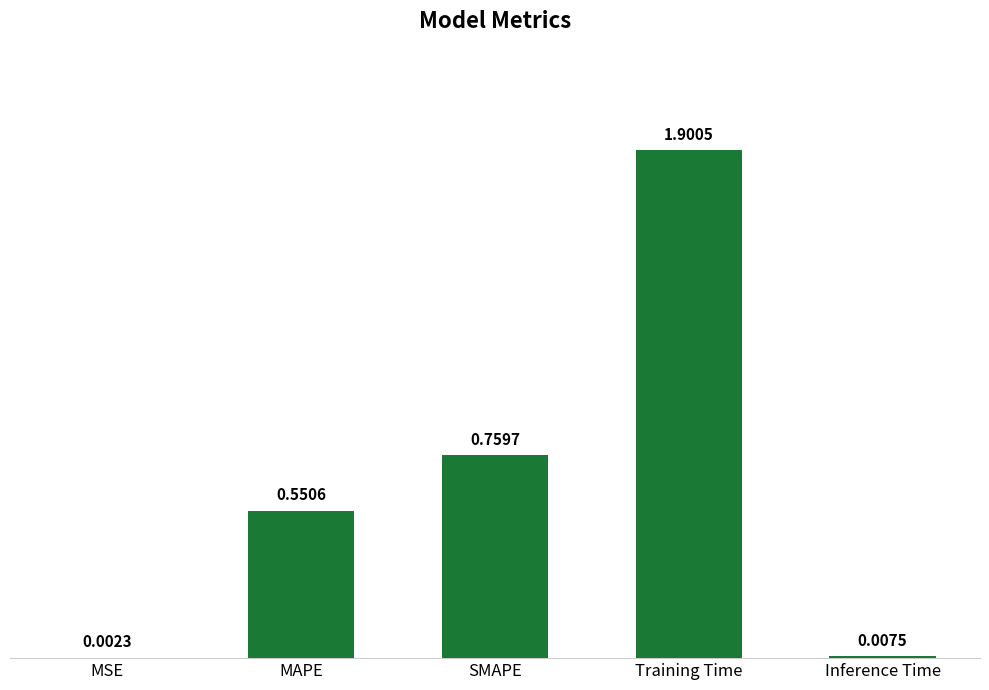

Which label corresponds to the largest value in the chart?

Training Time